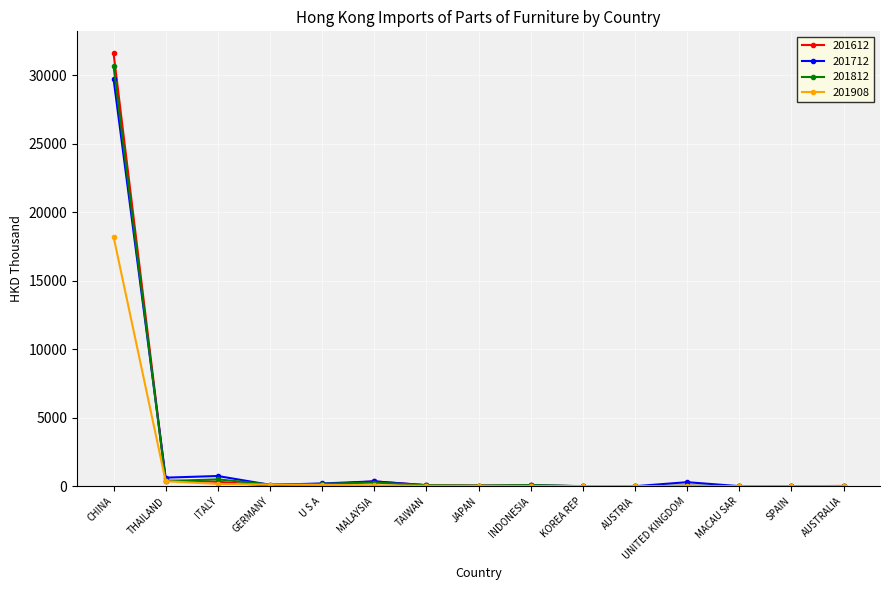

At which category does the chart reach its peak across all series?

CHINA